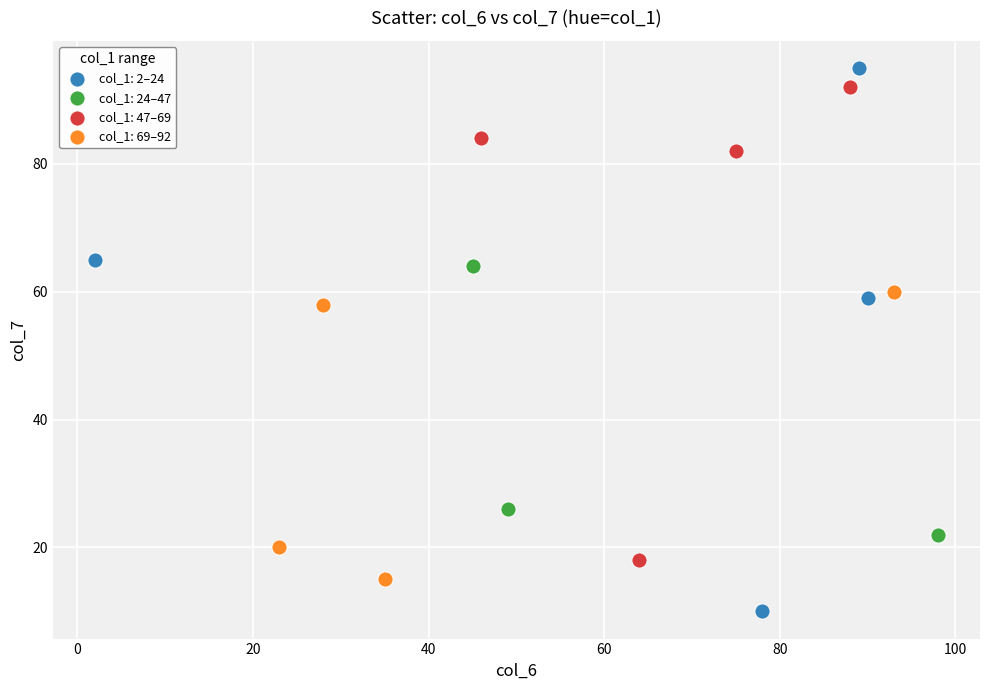

Which series has the widest spread of Y values?

col_1: 2–24